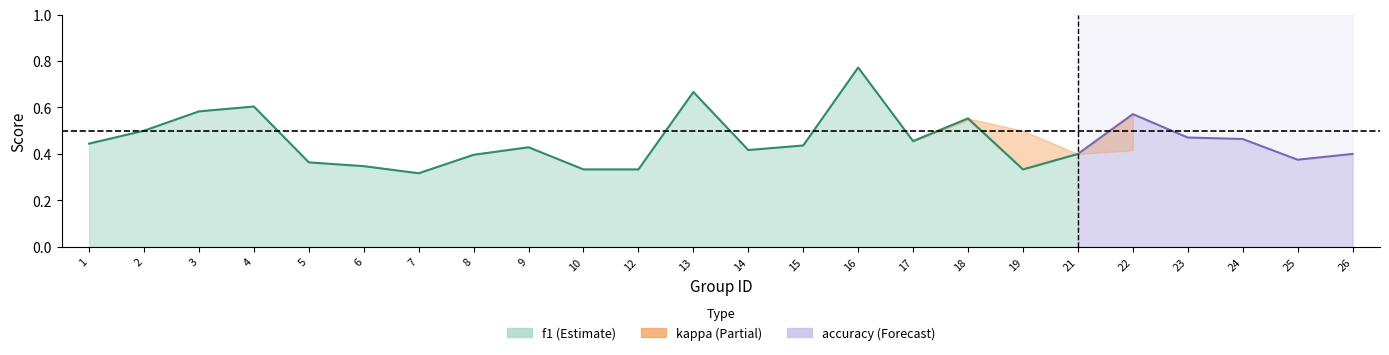

The accuracy series shows 0.2 at 4. True or false?

False